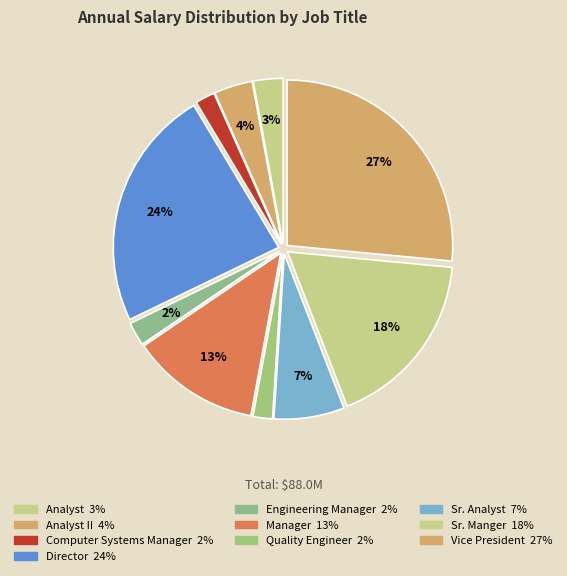

Is there any slice that represents more than half of the pie?

No